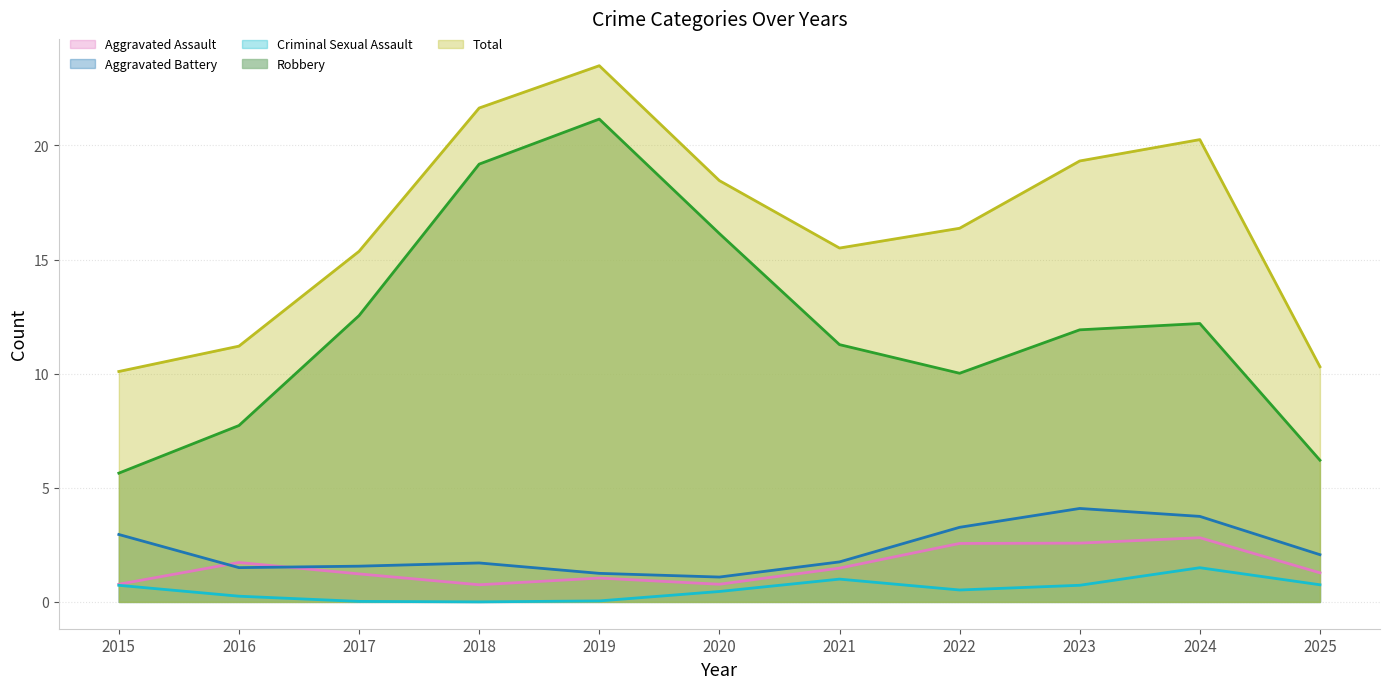

Read the Robbery value at 2020, to the nearest 5.

15